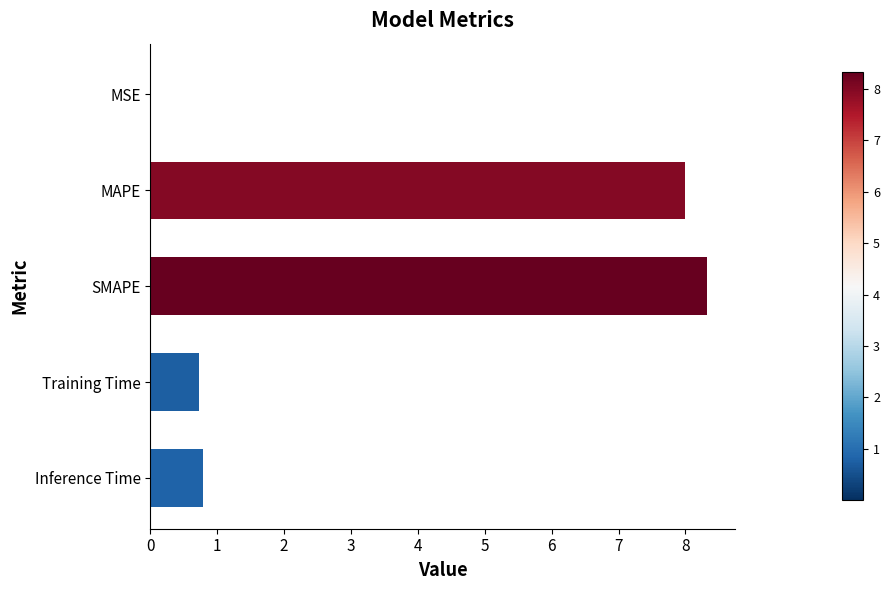

What is the approximate value at MAPE?

8.0